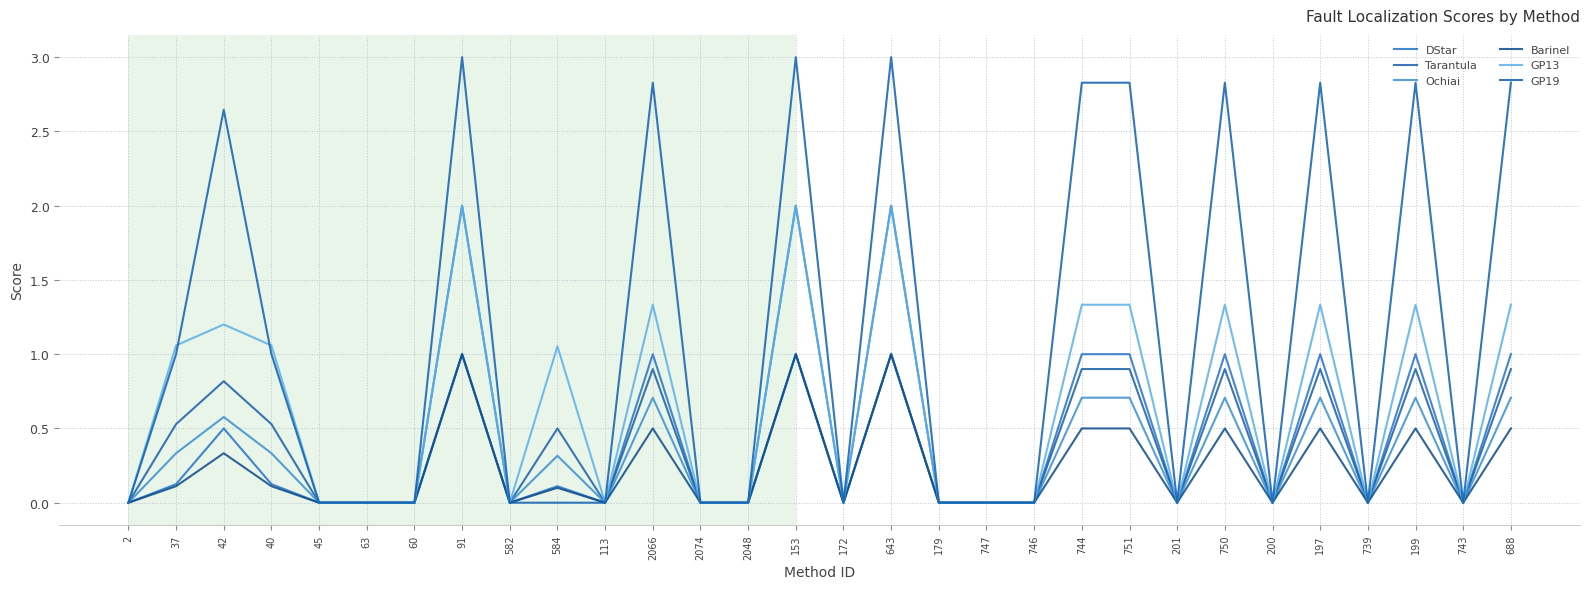

True or false: GP19 has a value of 0.0 at 582.

True